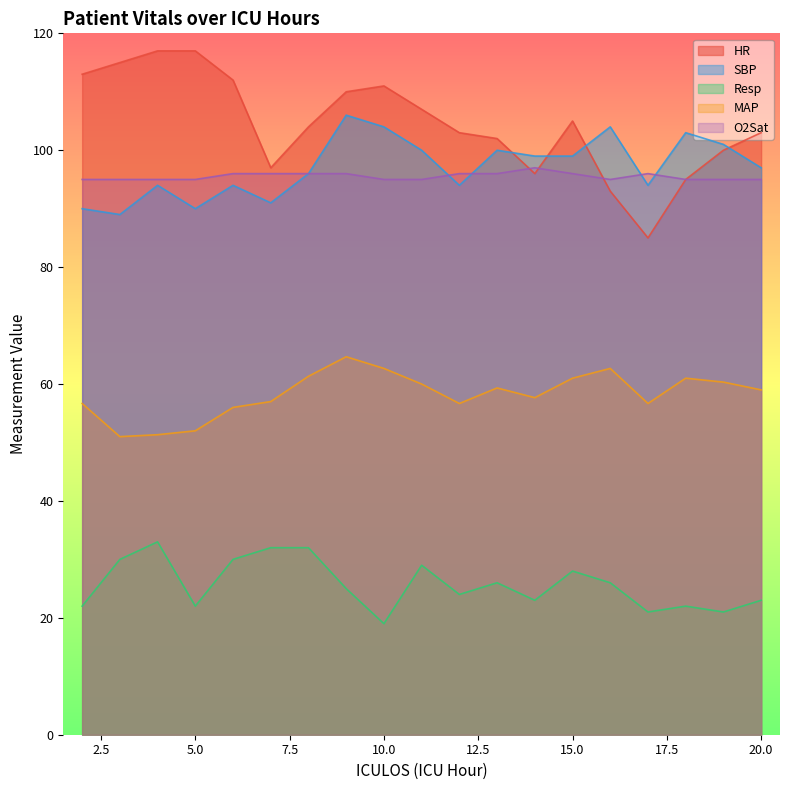

Reading right to left, what are all the values shown in this chart?

HR: 103.0	100.0	95.0	85.0	93.0	105.0	96.0	102.0	103.0	107.0	111.0	110.0	104.0	97.0	112.0	117.0	117.0	115.0	113.0
SBP: 97.0	101.0	103.0	94.0	104.0	99.0	99.0	100.0	94.0	100.0	104.0	106.0	96.0	91.0	94.0	90.0	94.0	89.0	90.0
Resp: 23.0	21.0	22.0	21.0	26.0	28.0	23.0	26.0	24.0	29.0	19.0	25.0	32.0	32.0	30.0	22.0	33.0	30.0	22.0
MAP: 59.0	60.3	61.0	56.7	62.7	61.0	57.7	59.3	56.7	60.0	62.7	64.7	61.3	57.0	56.0	52.0	51.3	51.0	56.7
O2Sat: 95.0	95.0	95.0	96.0	95.0	96.0	97.0	96.0	96.0	95.0	95.0	96.0	96.0	96.0	96.0	95.0	95.0	95.0	95.0